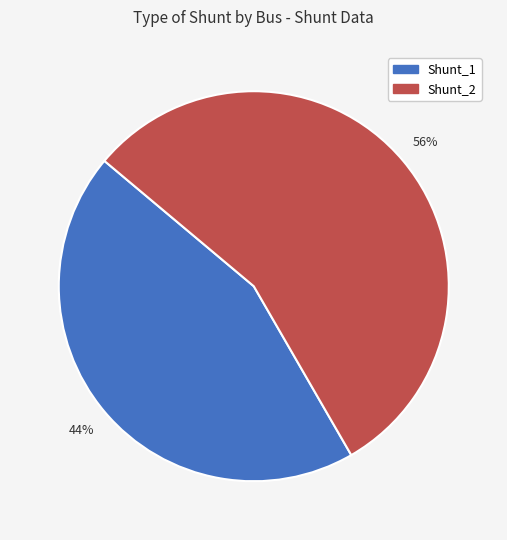

Which slice represents more than half of the pie?

Shunt_2